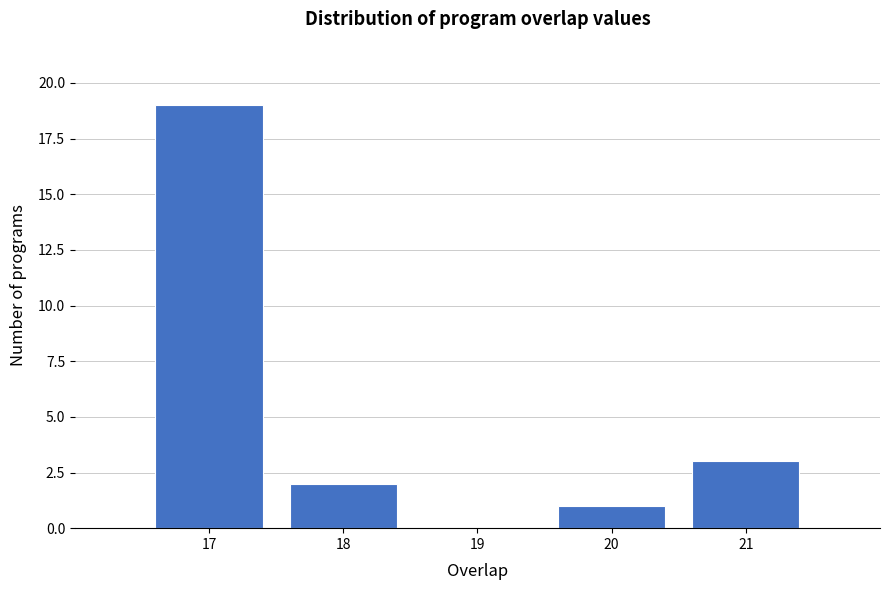

Reading left to right, list every bar in this chart as the range it spans on the x-axis followed by its height. The values are not printed on the chart, so give them approximately, as read against the axis.

16.5 to 17.5: 19
17.5 to 18.5: 2
18.5 to 19.5: 0
19.5 to 20.5: 1
20.5 to 21.5: 3